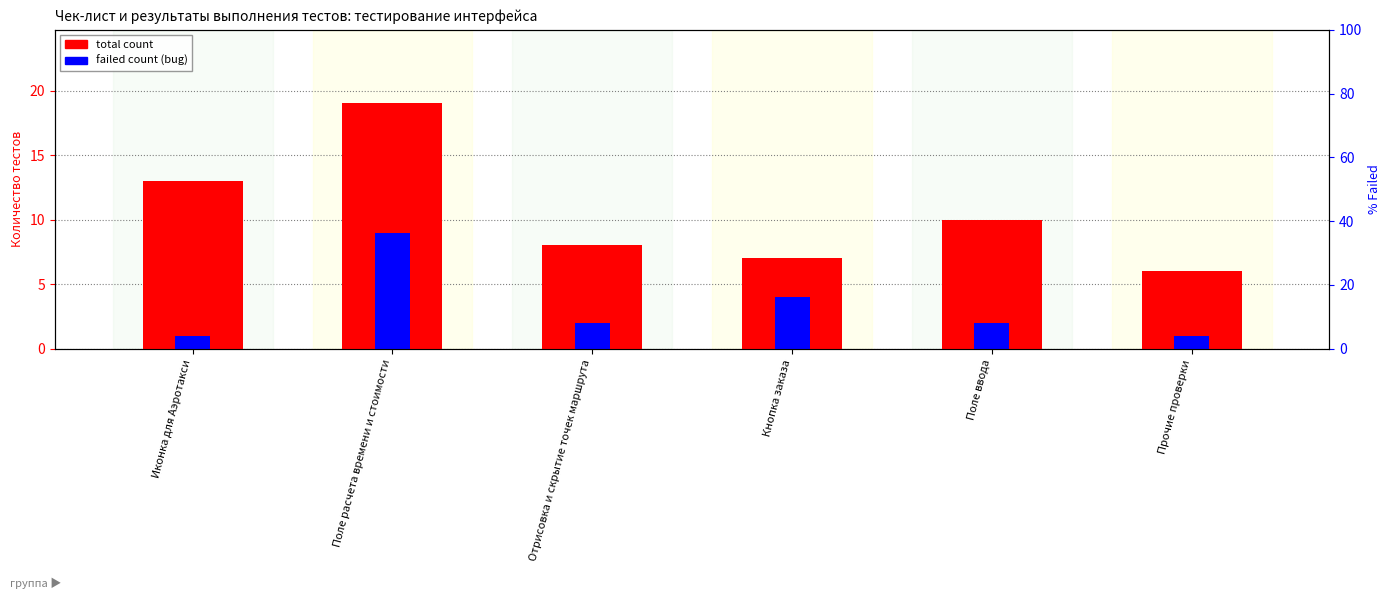

What is the total value across all series at Поле расчета времени и стоимости?

28